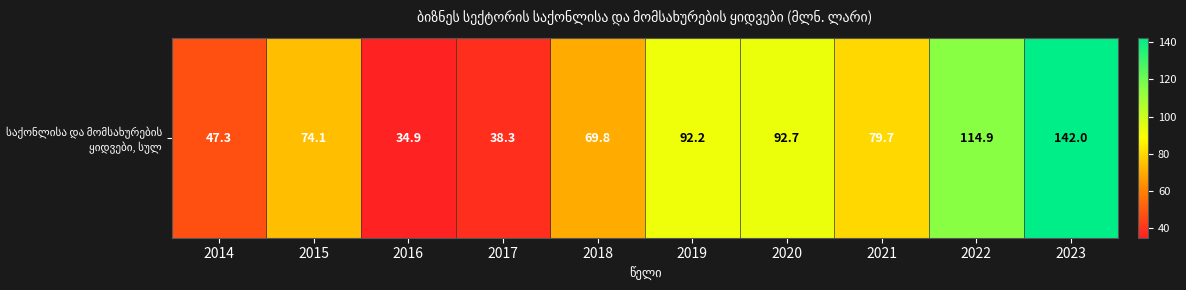

Count the number of data series in this chart.

1